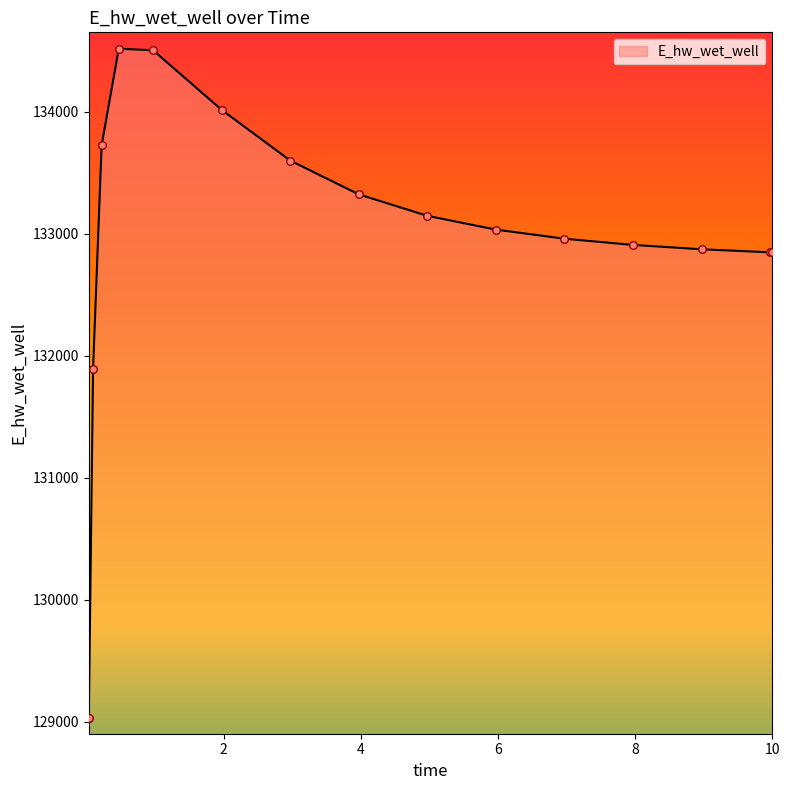

What is the difference between the maximum and minimum values?

5488.2